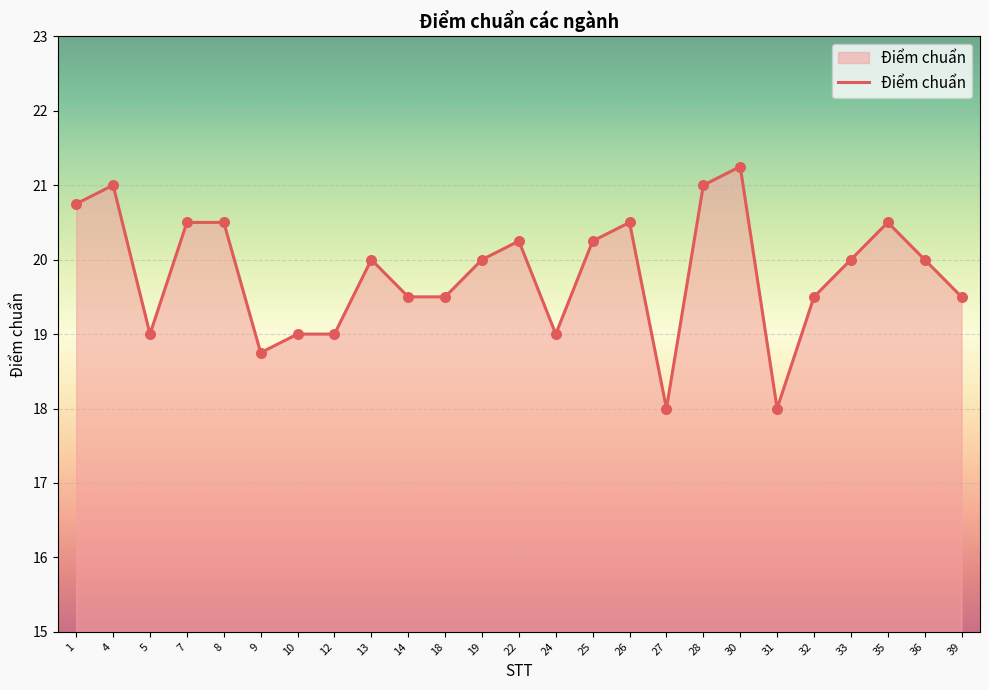

What is the ratio of the value at 12 to the value at 25?

0.9